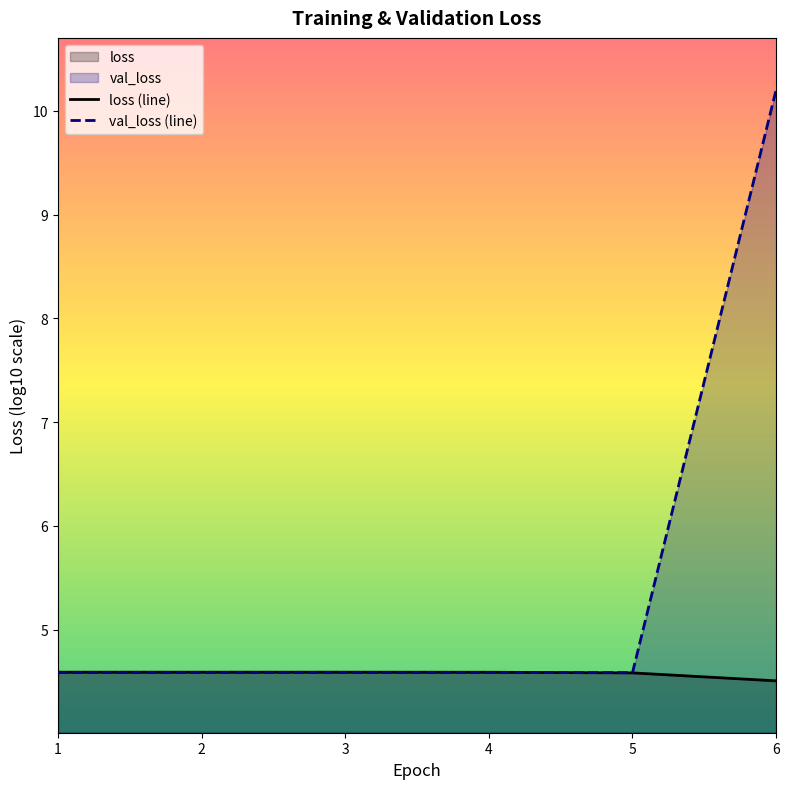

The value of val_loss (line) at 2 is 4.6. True or false?

True